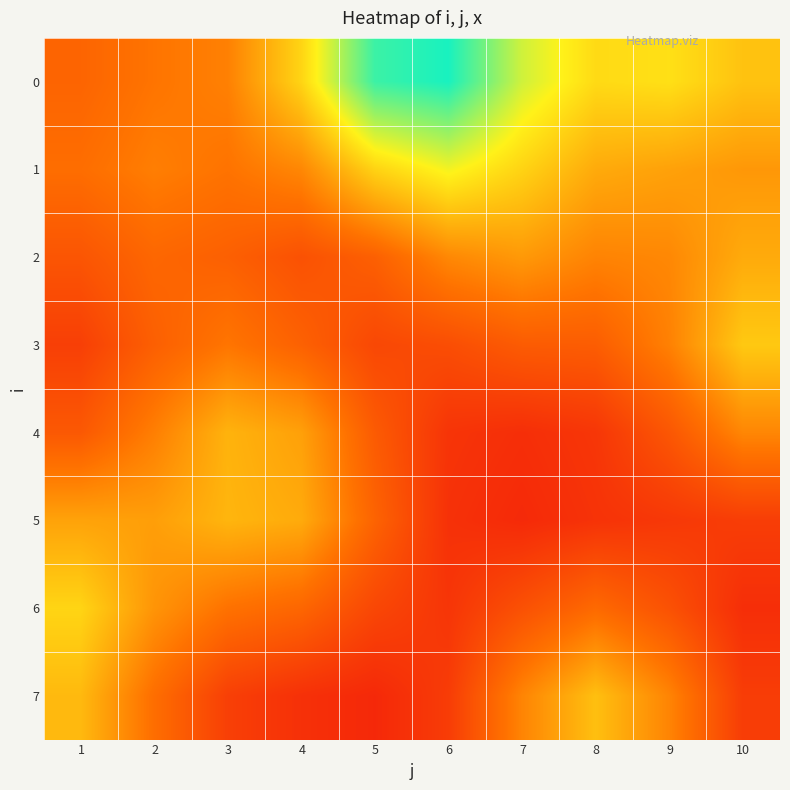

Reading left to right, transcribe all the data shown in this chart.

0: 1=0.1	2=0.1	3=0.1	4=0.2	5=0.3	6=0.4	7=0.3	8=0.2	9=0.2	10=0.2
1: 1=0.1	2=0.1	3=0.1	4=0.1	5=0.2	6=0.2	7=0.2	8=0.2	9=0.2	10=0.2
2: 1=0.1	2=0.1	3=0.1	4=0.1	5=0.1	6=0.1	7=0.2	8=0.1	9=0.1	10=0.2
3: 1=0.1	2=0.1	3=0.1	4=0.1	5=0.1	6=0.1	7=0.1	8=0.1	9=0.1	10=0.2
4: 1=0.1	2=0.1	3=0.2	4=0.2	5=0.1	6=0.0	7=0.0	8=0.0	9=0.1	10=0.1
5: 1=0.2	2=0.2	3=0.2	4=0.2	5=0.1	6=0.0	7=0.0	8=0.0	9=0.1	10=0.1
6: 1=0.2	2=0.1	3=0.1	4=0.1	5=0.1	6=0.0	7=0.1	8=0.1	9=0.1	10=0.0
7: 1=0.2	2=0.1	3=0.1	4=0.0	5=0.0	6=0.1	7=0.1	8=0.2	9=0.1	10=0.1